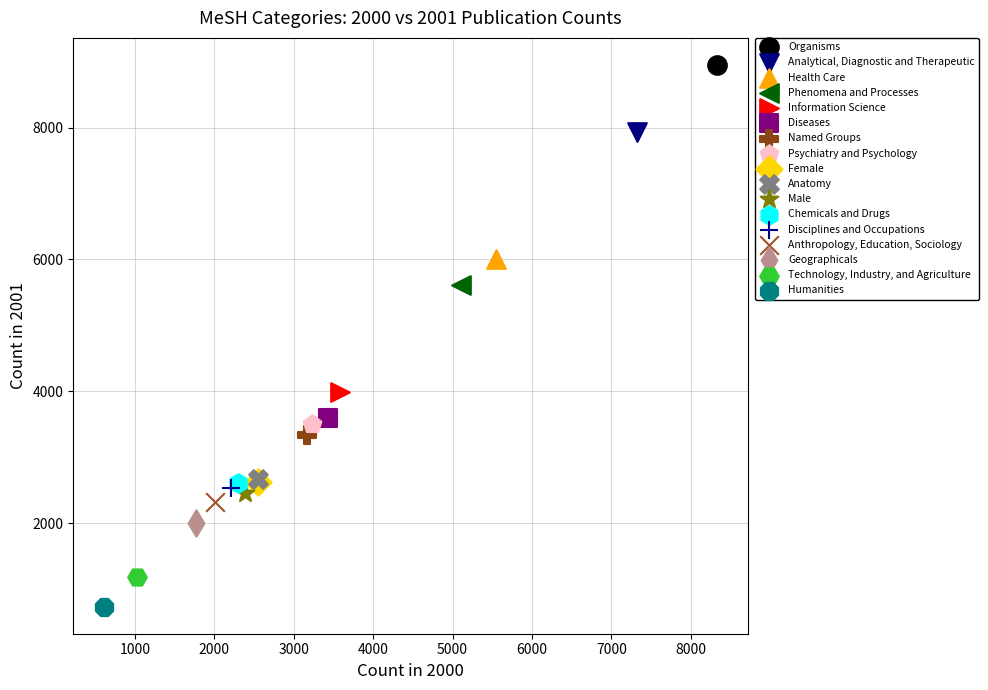

Which series contains the lowest Y value?

Humanities